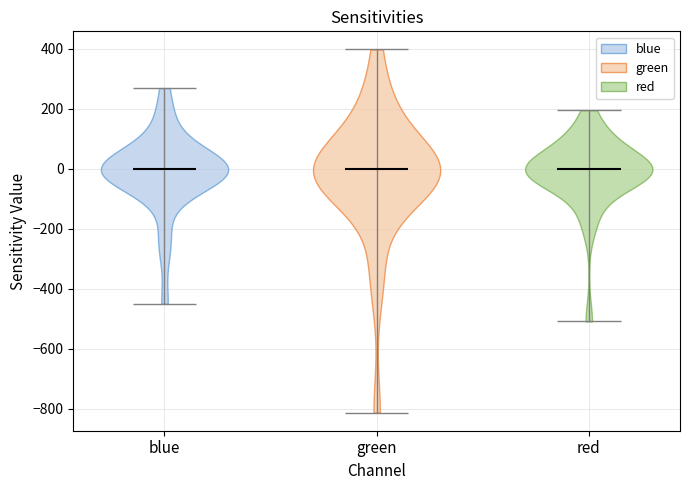

Reading left to right, read every violin against the y-axis: where its median line is, and the lowest and highest points it reaches. The values are not printed on the chart, so give them approximately, as read against the axis.

blue: median line 0, lowest point -460, highest point 260
green: median line 0, lowest point -820, highest point 400
red: median line 0, lowest point -500, highest point 200